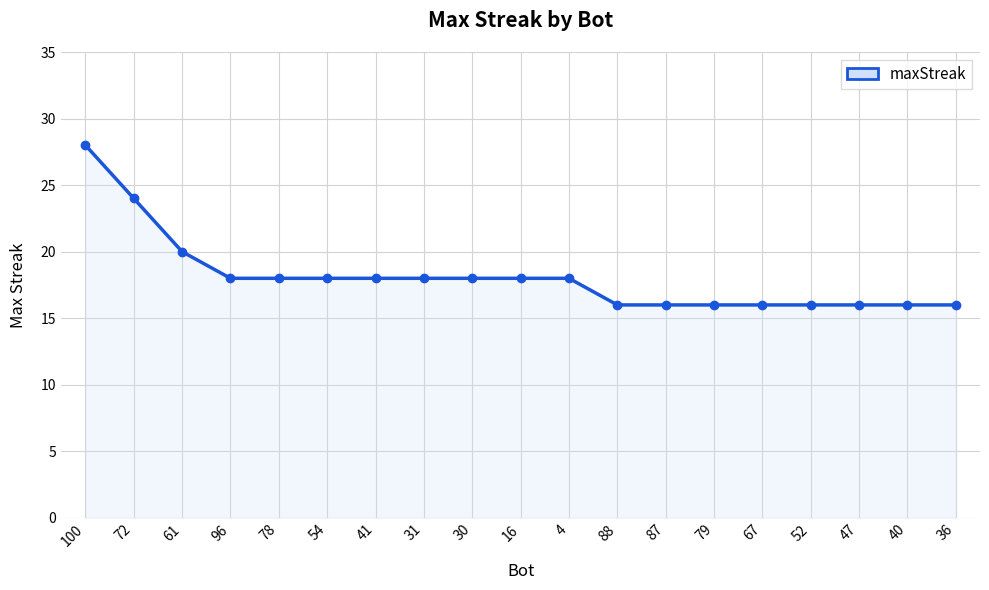

What is the difference between the second highest and minimum values?

8